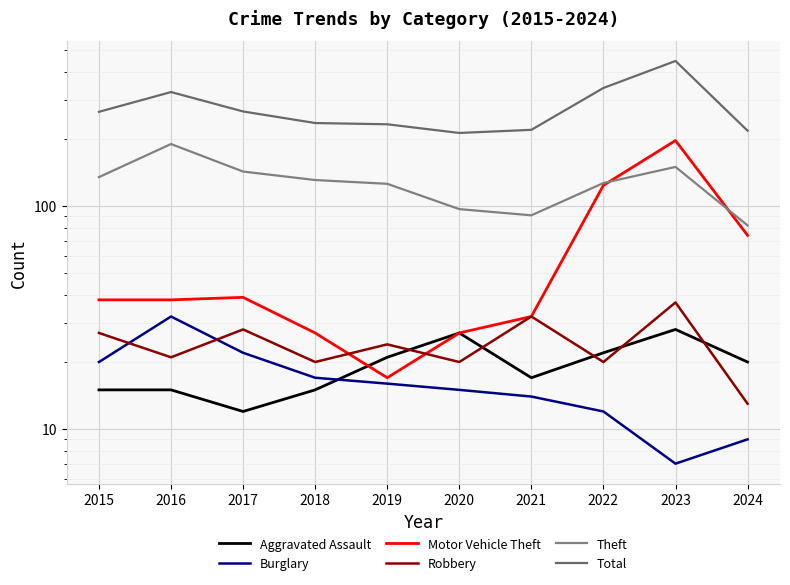

What are all the series names shown in the legend?

Aggravated Assault, Burglary, Motor Vehicle Theft, Robbery, Theft, Total